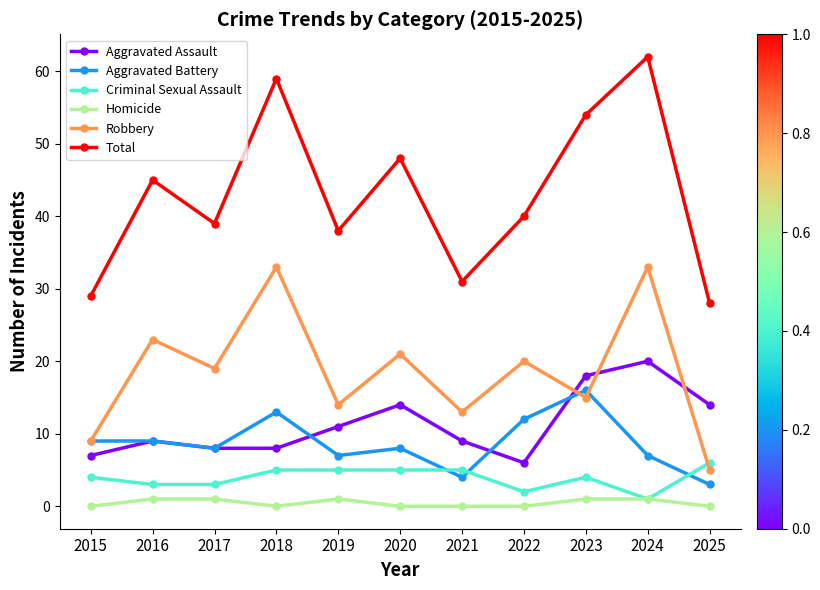

Is the value of Criminal Sexual Assault at 2025 greater than the value of Aggravated Assault at 2020?

No